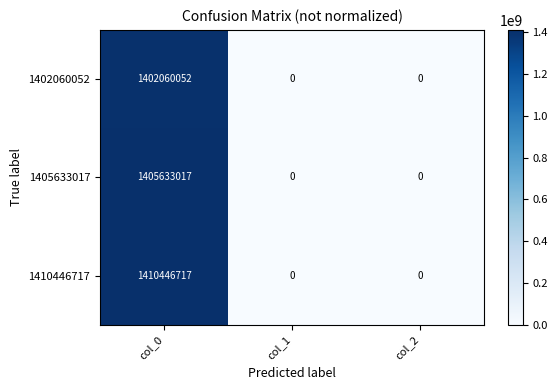

List the series in order of their peak value, highest first.

1410446717, 1405633017, 1402060052